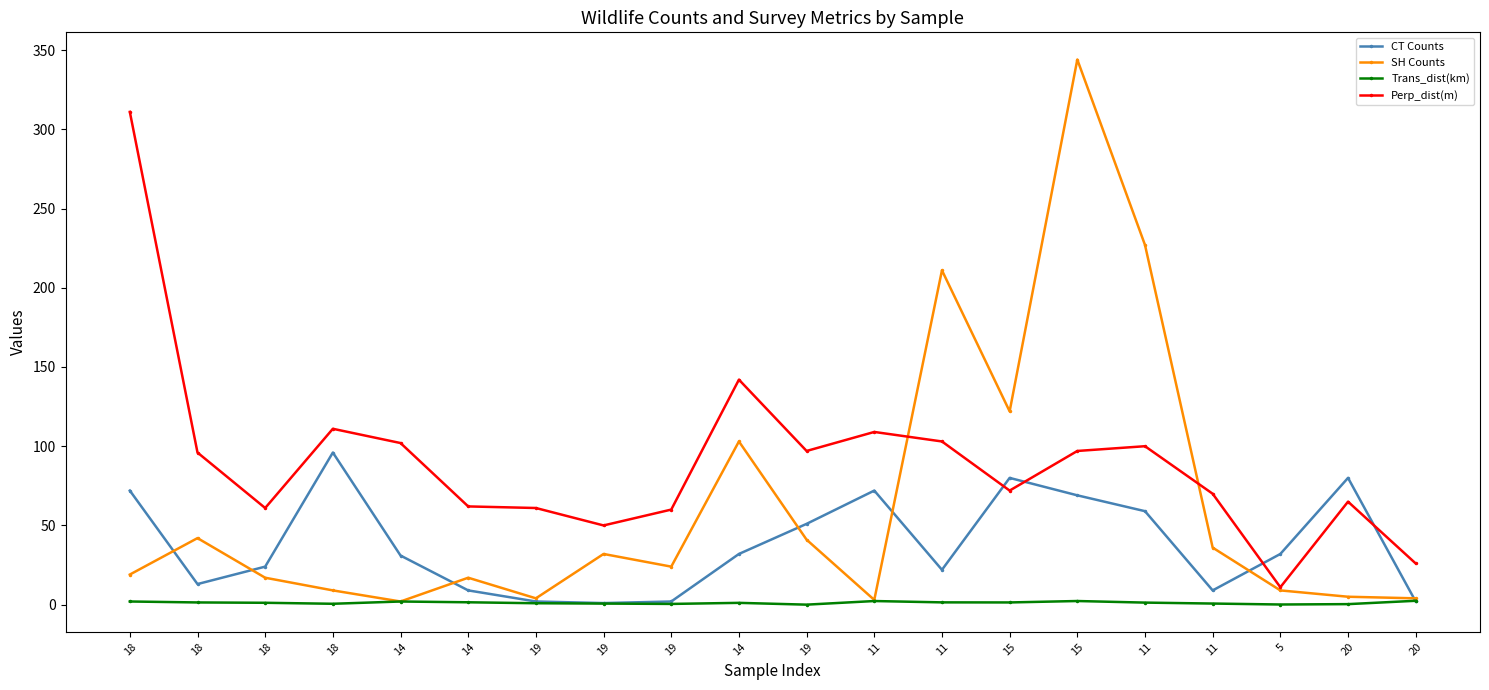

After their last crossing, which series has the higher values: SH Counts or CT Counts?

SH Counts